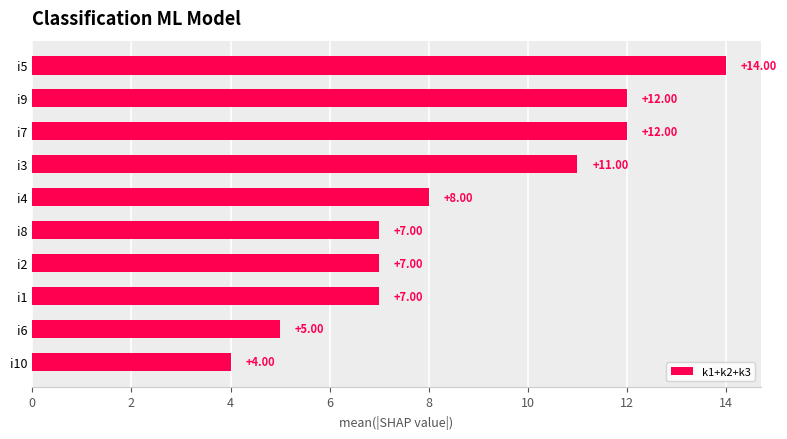

What is the sum of all values?

87